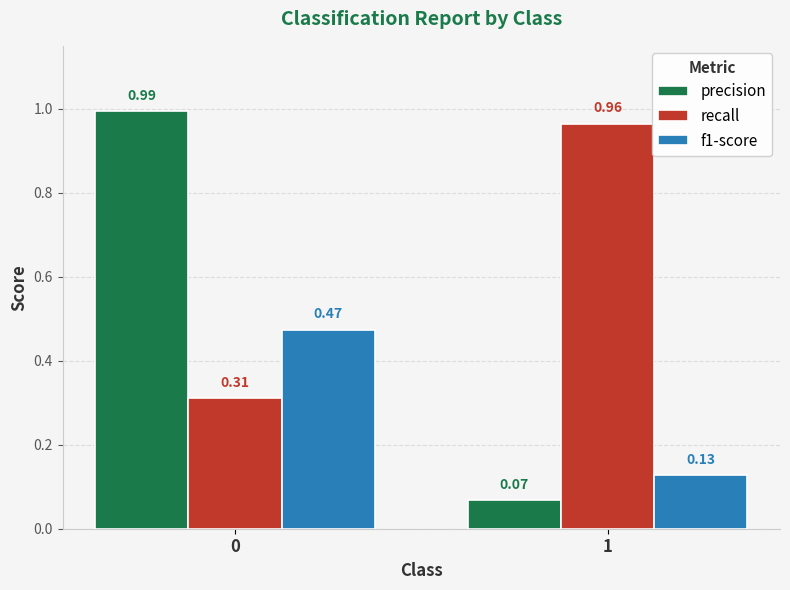

What is the sum of the f1-score values at 0 and 1?

0.6